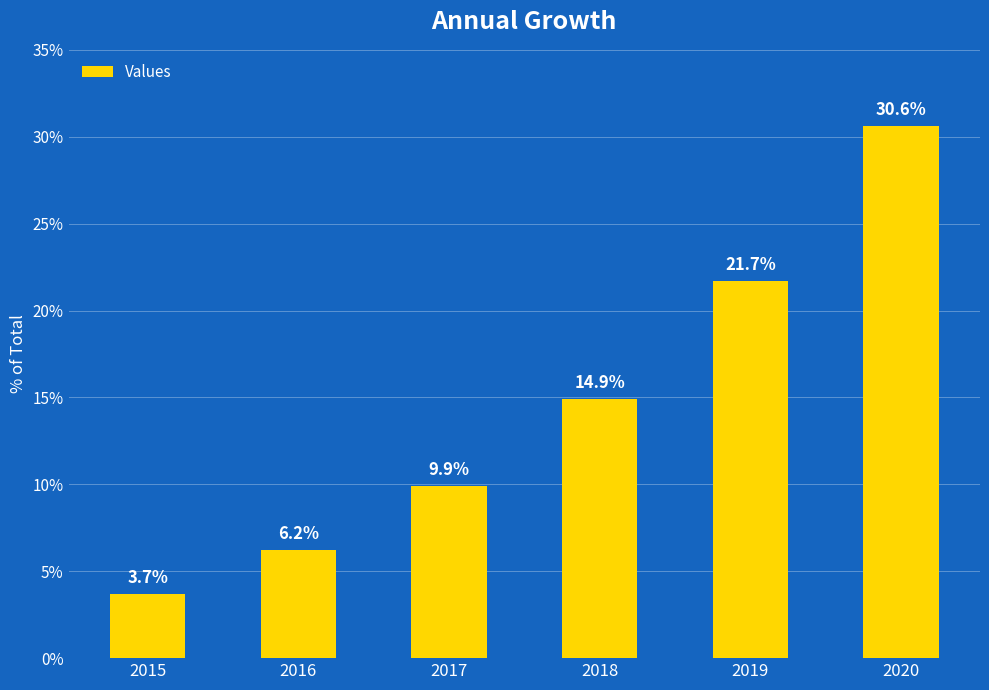

Does the chart contain stacked bars?

No